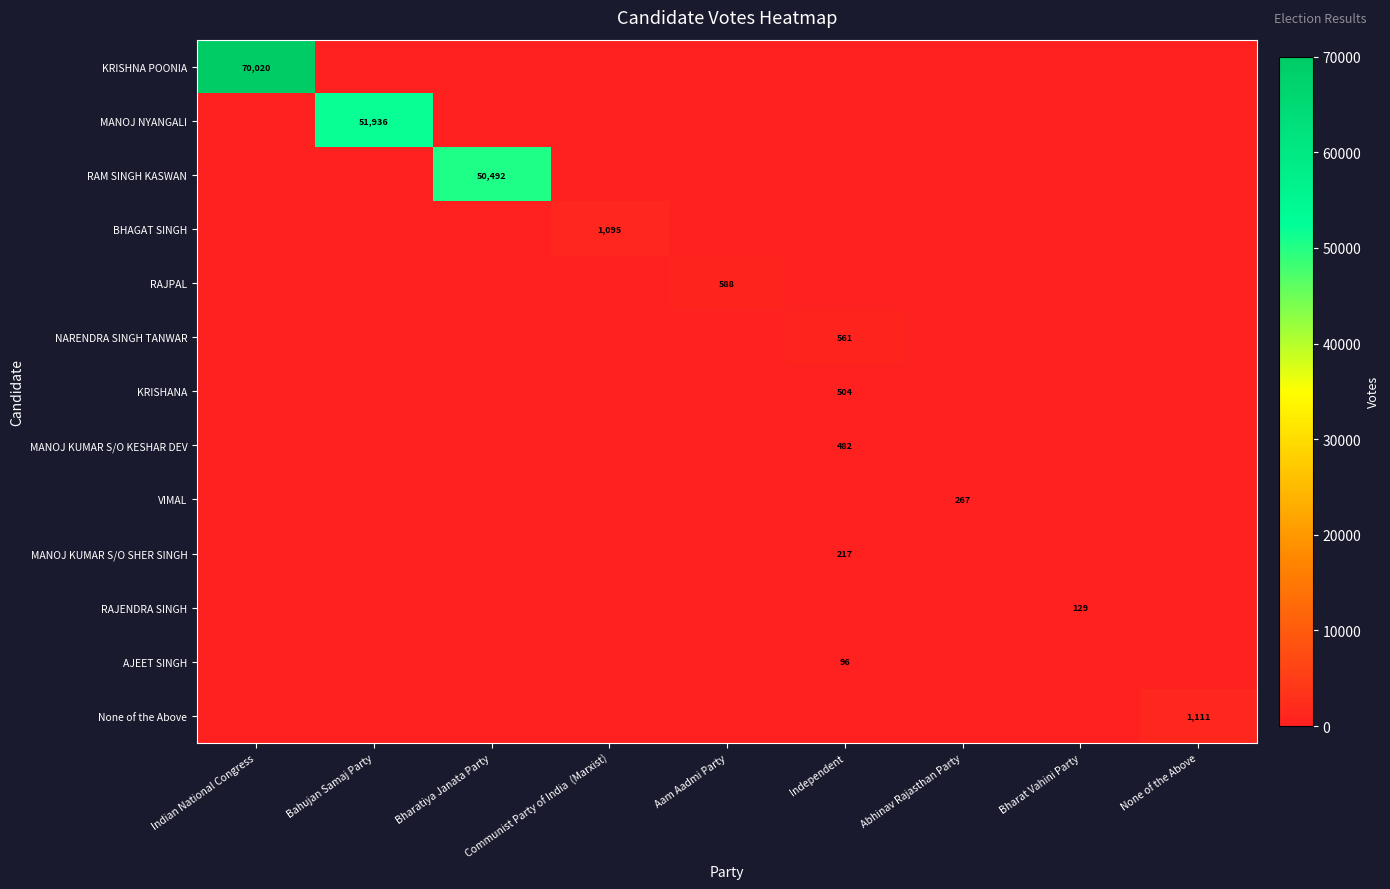

Rank the series by their maximum value, from lowest to highest.

AJEET SINGH, RAJENDRA SINGH, MANOJ KUMAR S/O SHER SINGH, VIMAL, MANOJ KUMAR S/O KESHAR DEV, KRISHANA, NARENDRA SINGH TANWAR, RAJPAL, BHAGAT SINGH, None of the Above, RAM SINGH KASWAN, MANOJ NYANGALI, KRISHNA POONIA